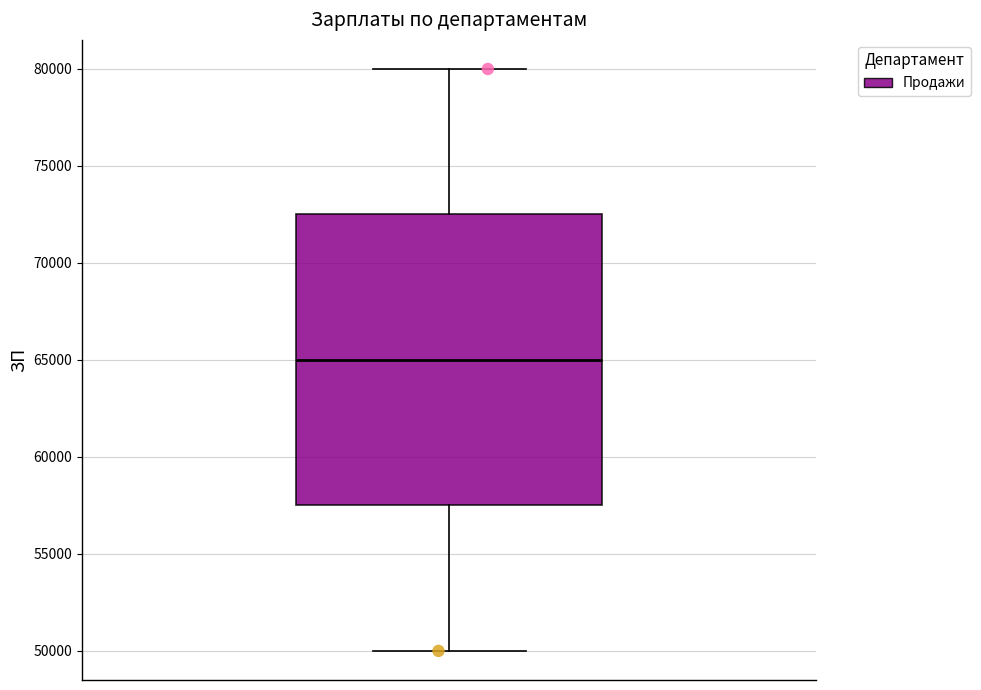

Where does the lower whisker of the box end on the y-axis? The values are not printed on the chart, so give them approximately, as read against the axis.

50000